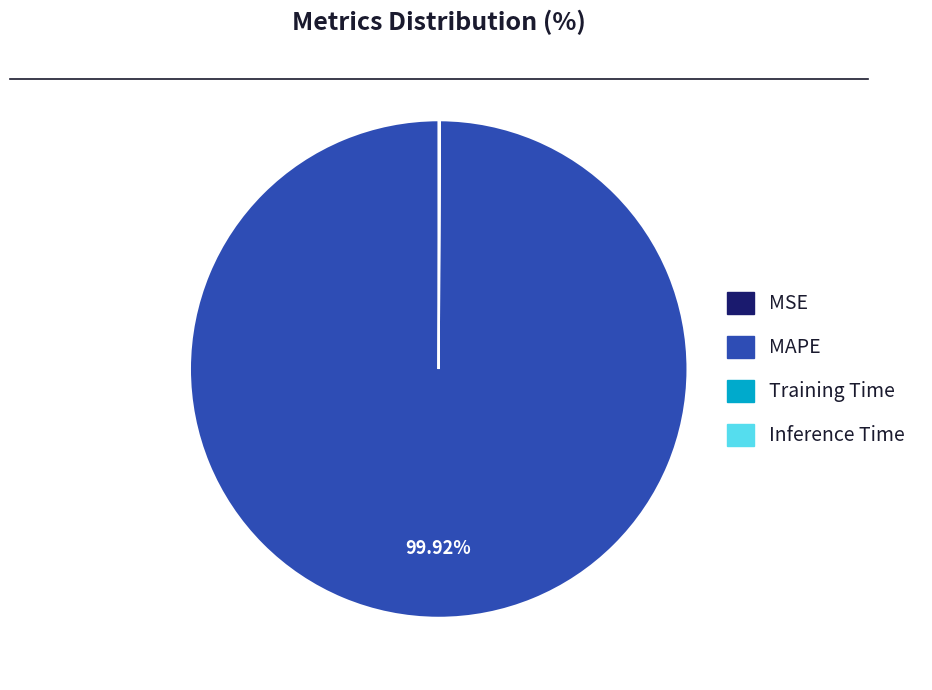

Which slice is the largest?

MAPE